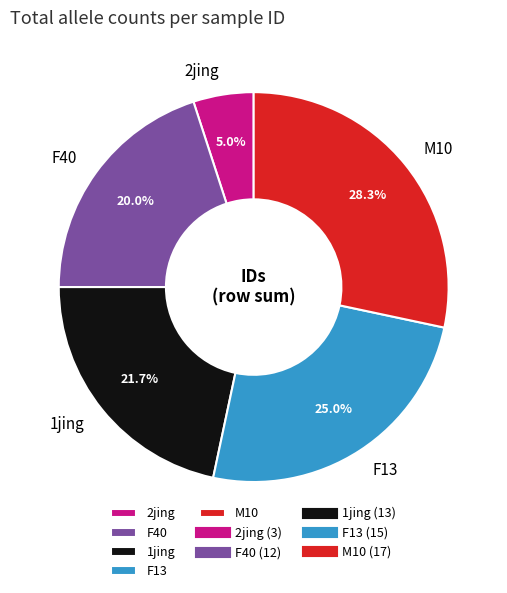

Which category has the biggest portion of the pie?

M10